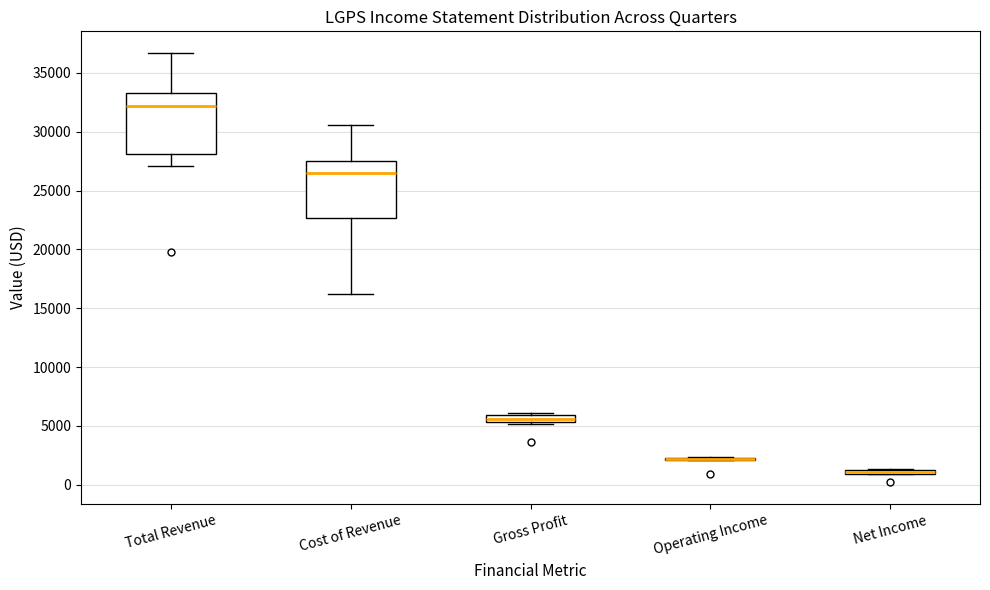

Where is the upper edge of the box for Net Income on the y-axis? The values are not printed on the chart, so give them approximately, as read against the axis.

1500